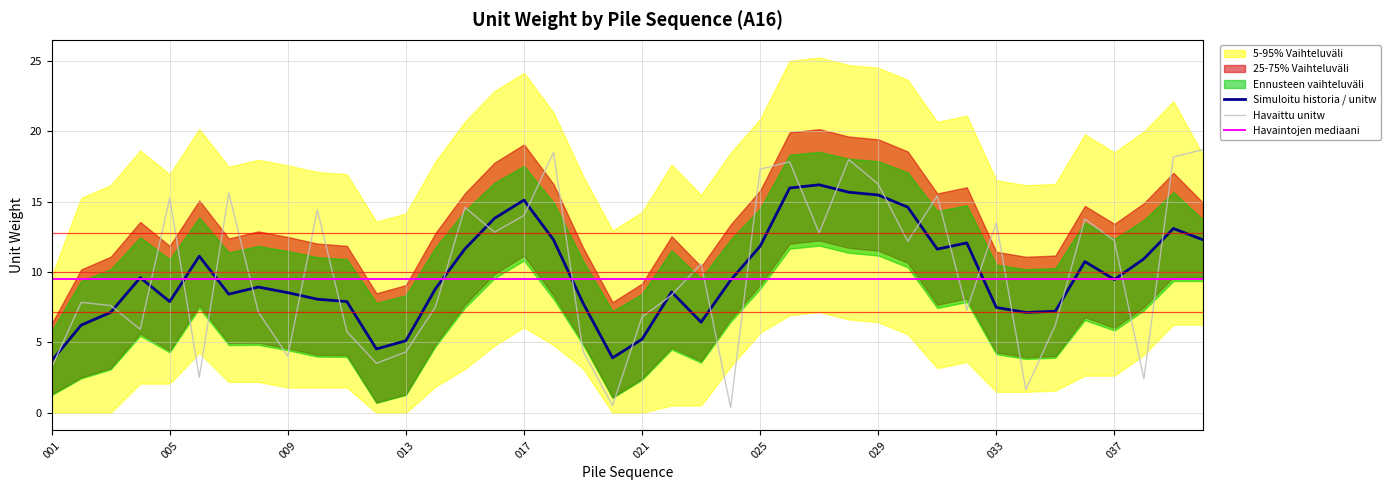

List the series in order of their peak value, highest first.

Havaittu unitw, Simuloitu historia / unitw, Havaintojen mediaani